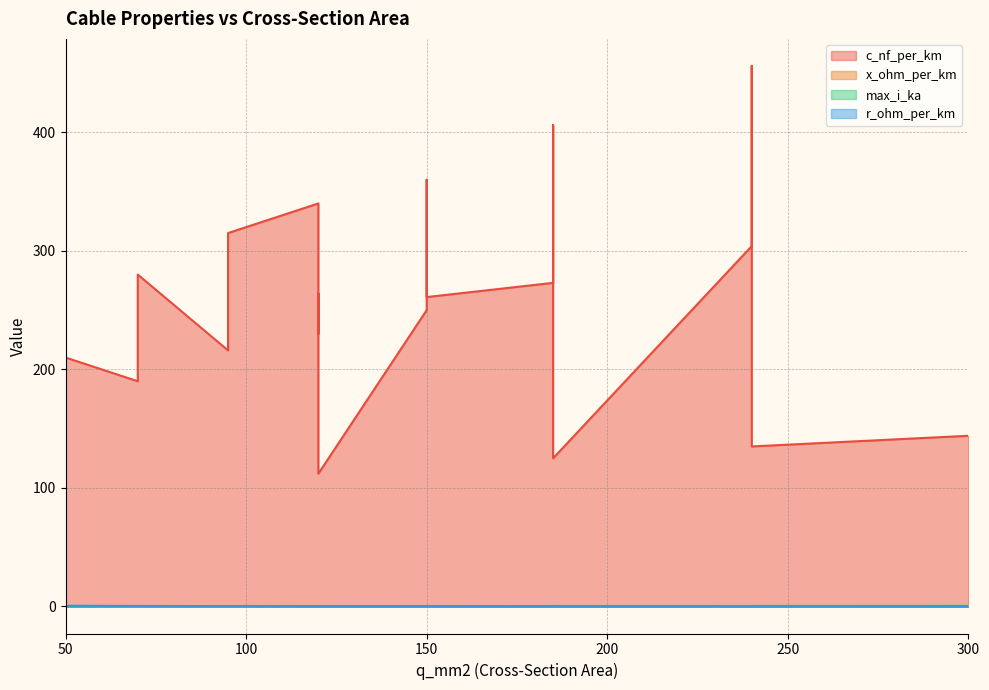

True or false: c_nf_per_km and r_ohm_per_km intersect in this chart.

False